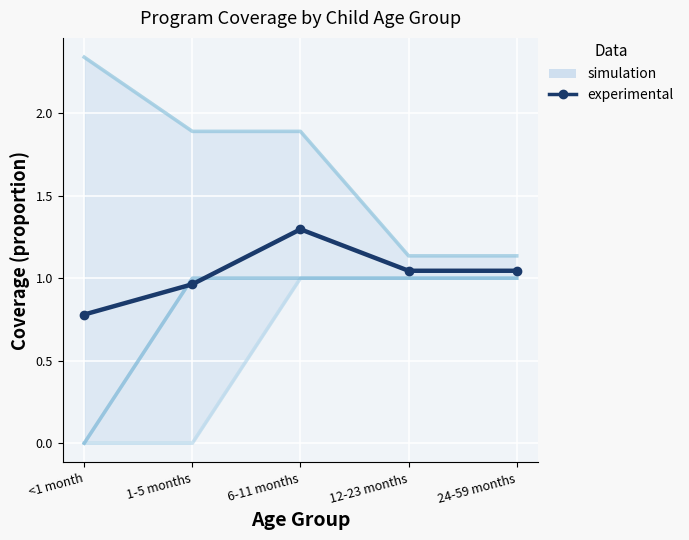

How many data points does each series have?

5